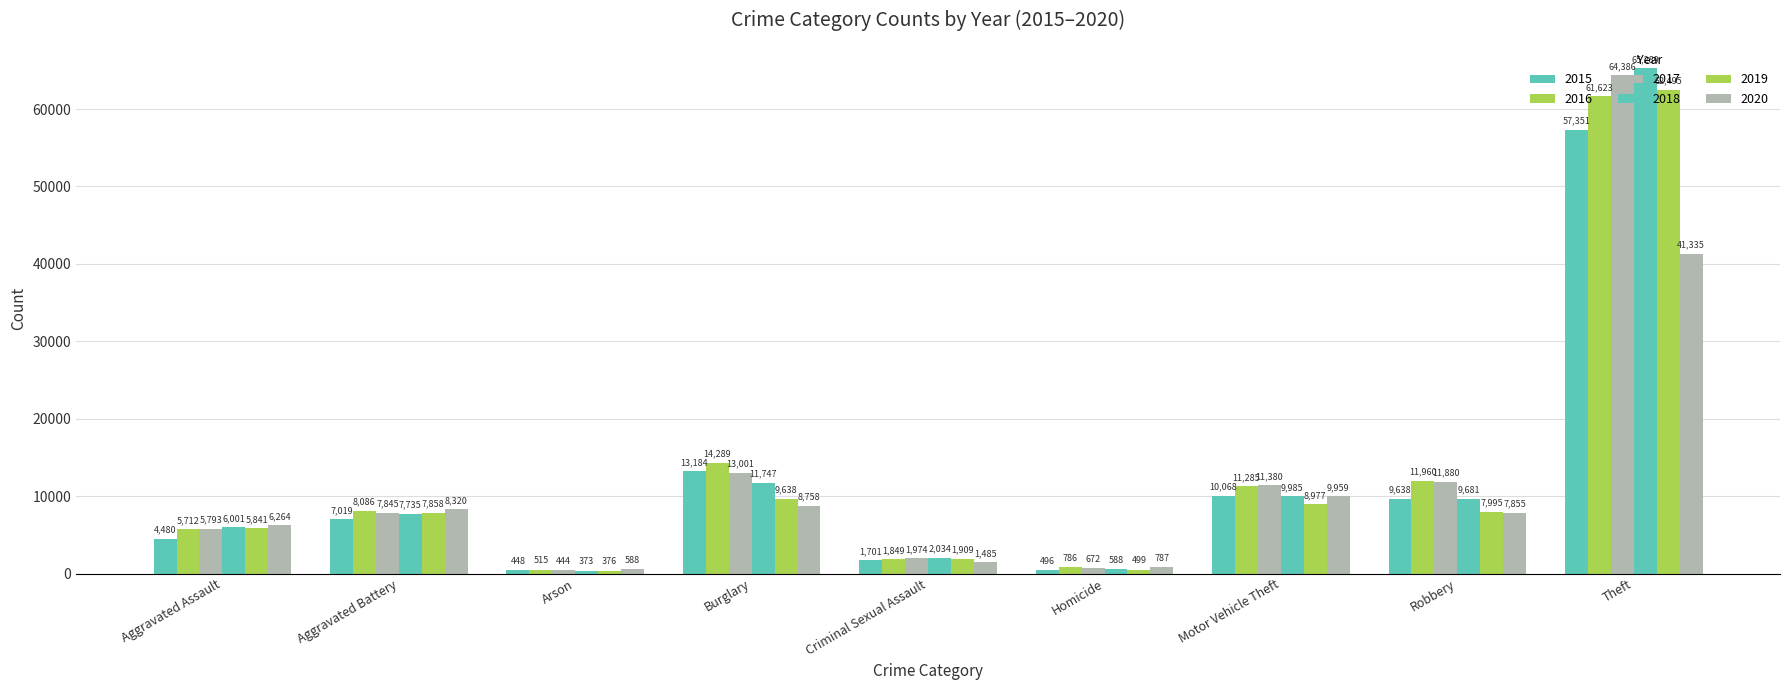

Which series has the largest range (max minus min)?

2018